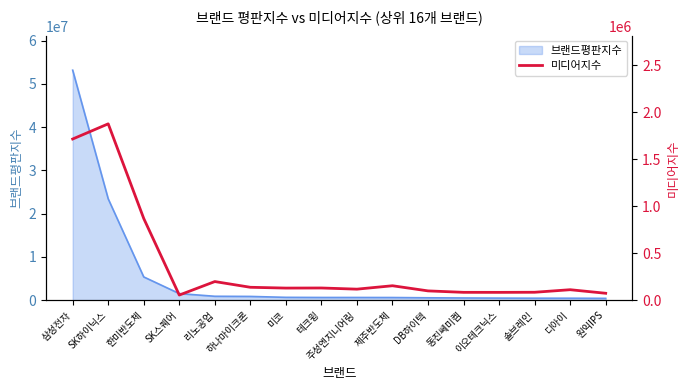

List the labels in order of value, largest first.

SK하이닉스, 삼성전자, 한미반도체, 리노공업, 제주반도체, 하나마이크론, 테크윙, 미코, 주성엔지니어링, 디아이, DB하이텍, 솔브레인, 동진쎄미켐, 이오테크닉스, 원익IPS, SK스퀘어